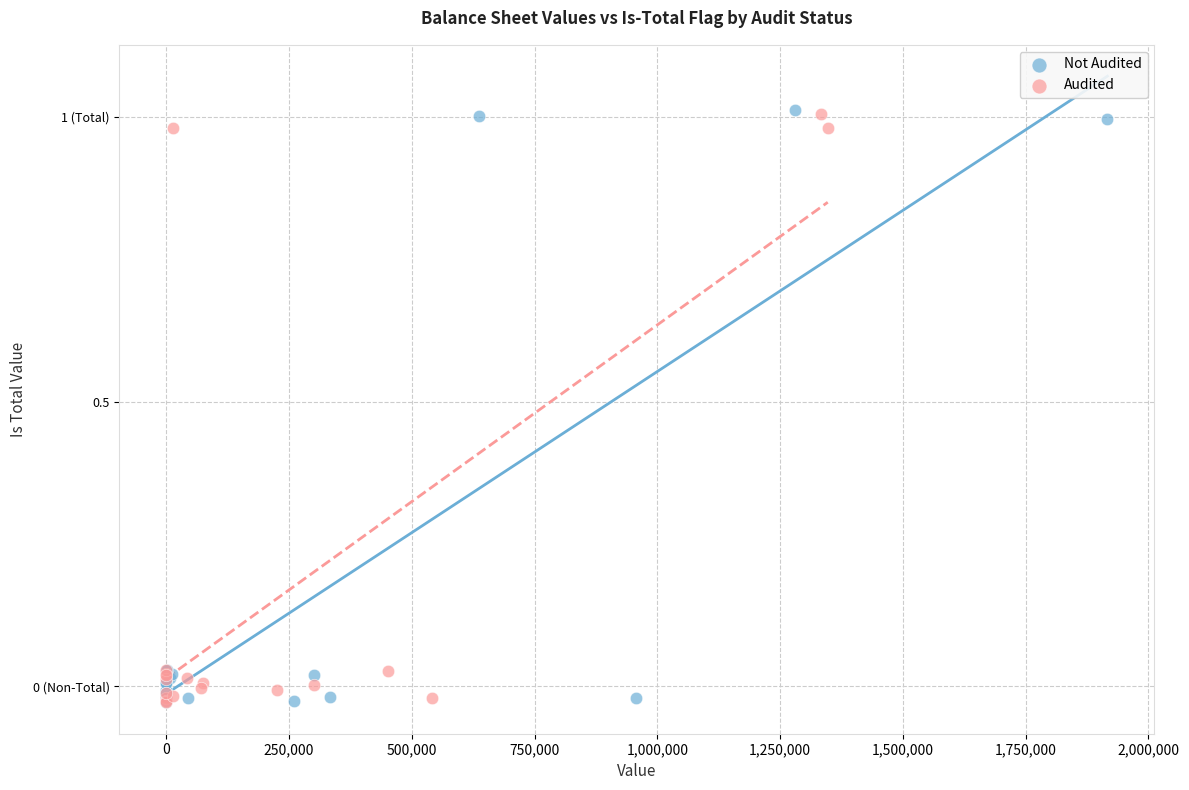

What are all the series names shown in the legend?

Not Audited, Audited